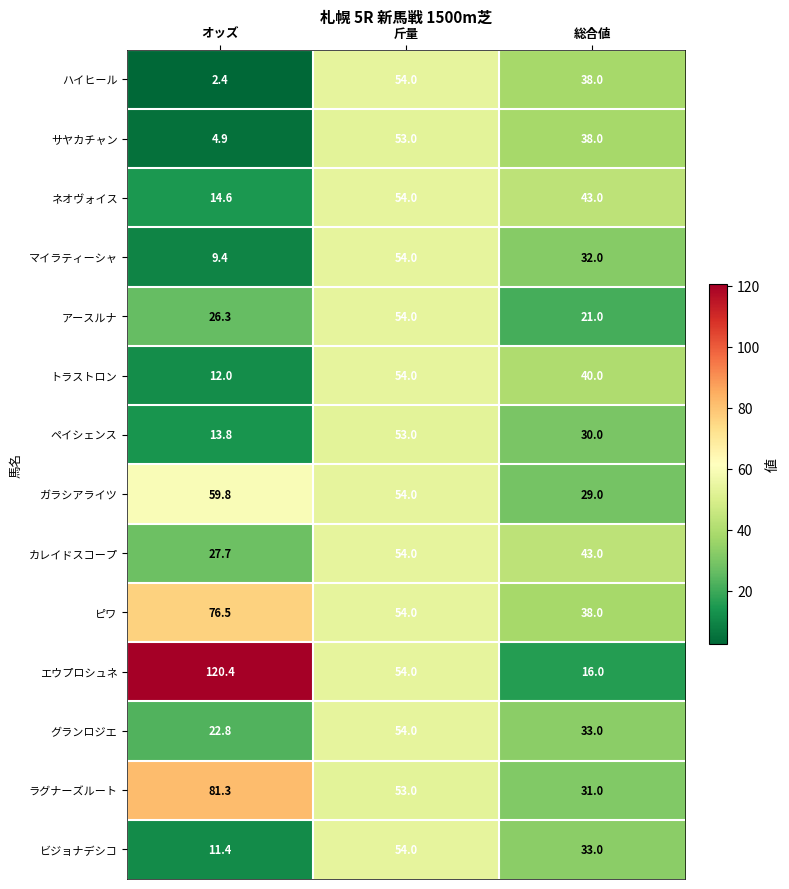

What is the difference between the second highest and minimum values in the アースルナ series?

5.3